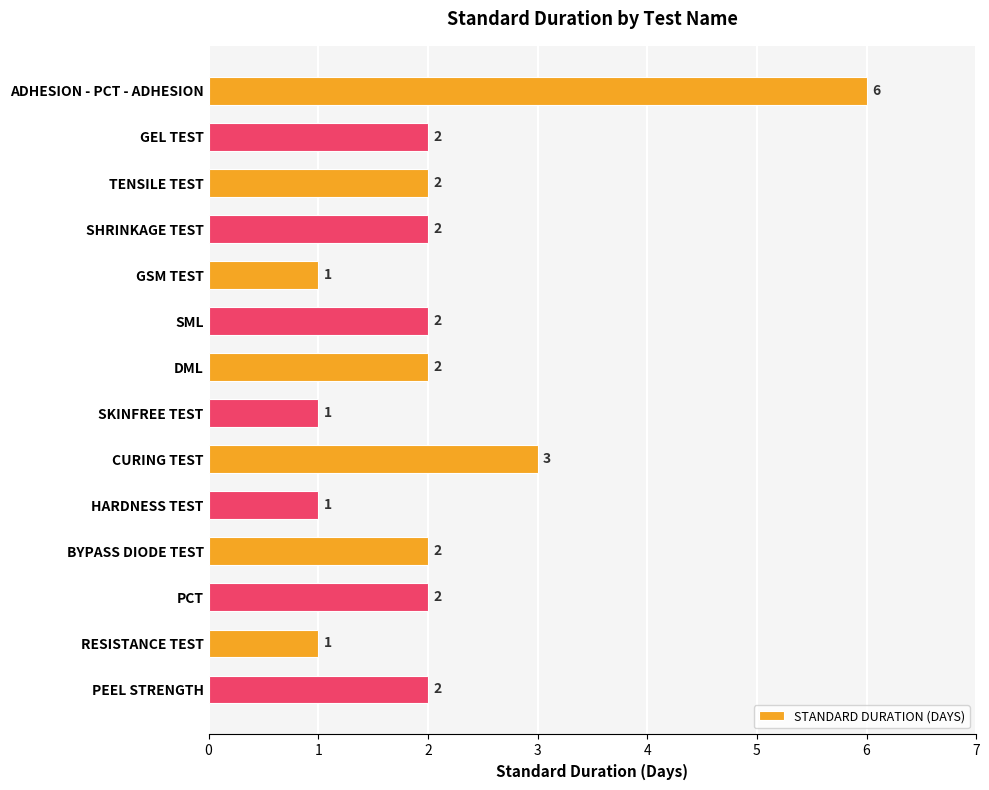

What is the difference between the second highest and second lowest values?

2